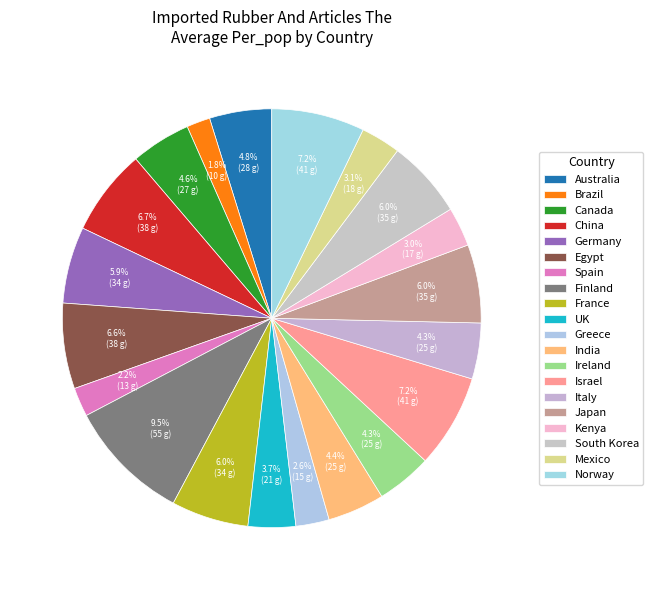

Do China and France together represent more than half of the pie?

No